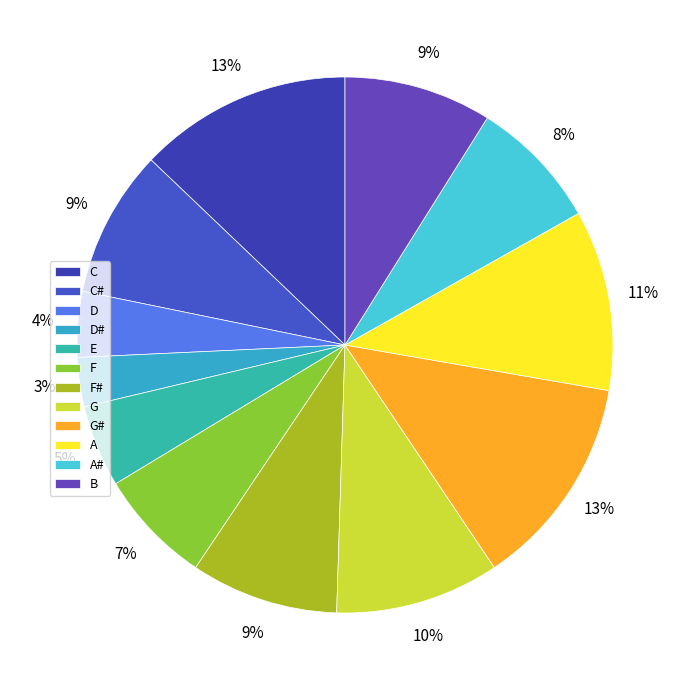

How many segments does this pie chart have?

12